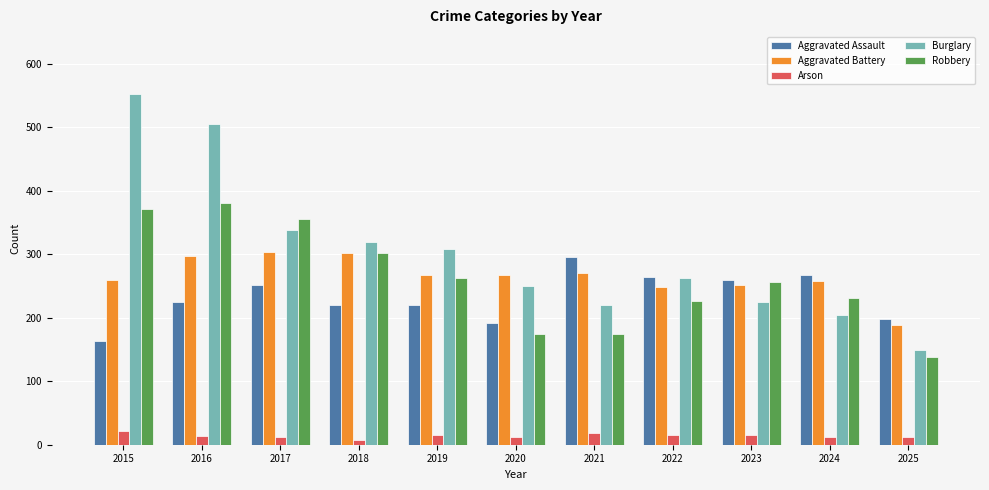

Is the value of Aggravated Assault at 2018 greater than the value of Burglary at 2018?

No